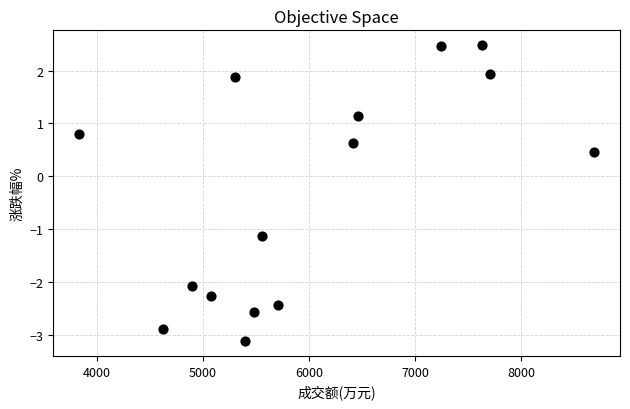

What is the range of Y values (max minus min)?

5.6